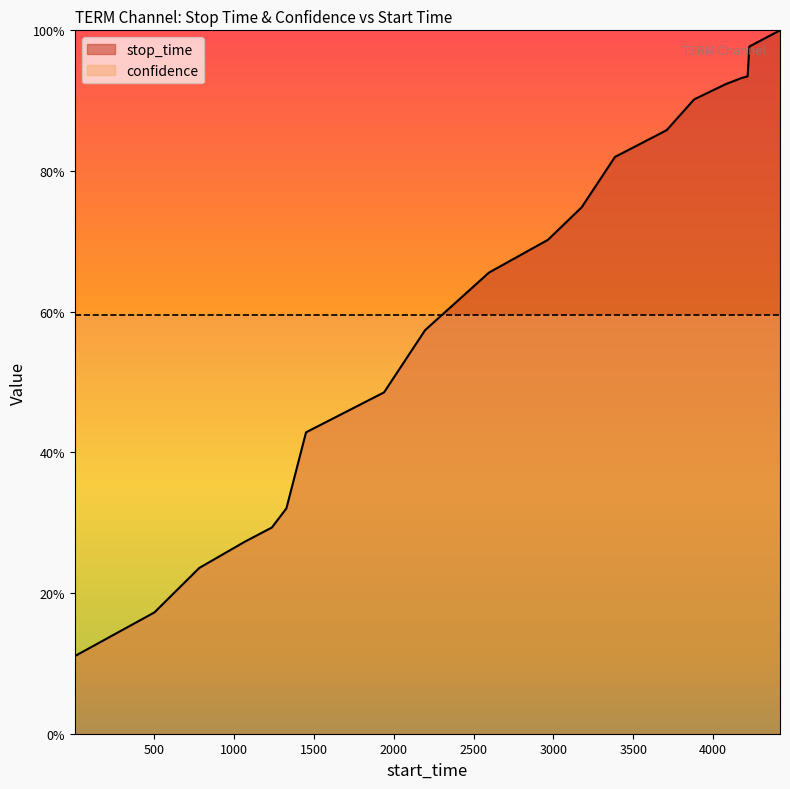

What is the maximum value shown in the chart?

1.0